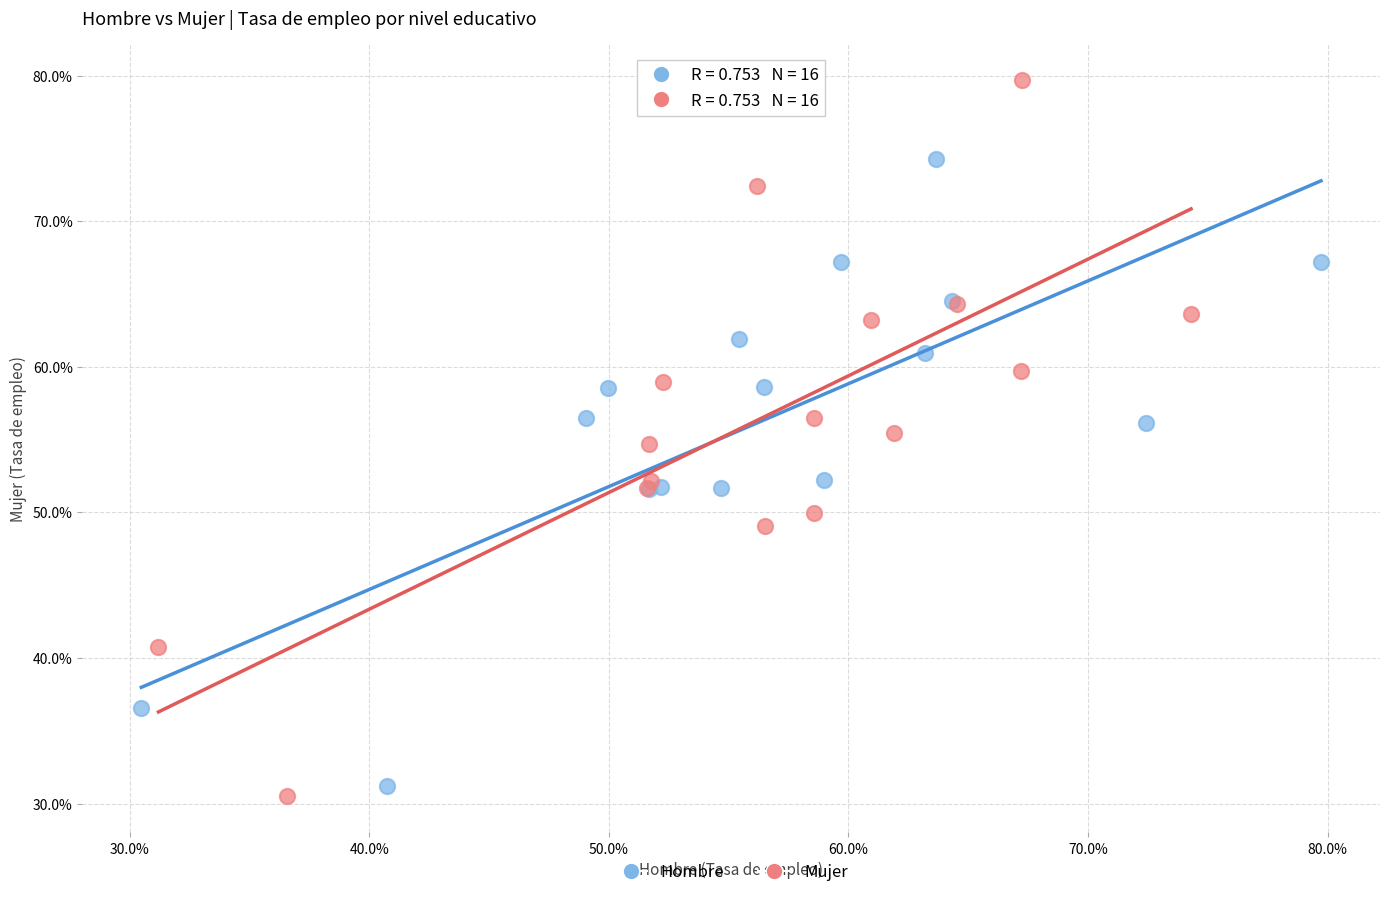

Which series has the widest spread of Y values?

Mujer